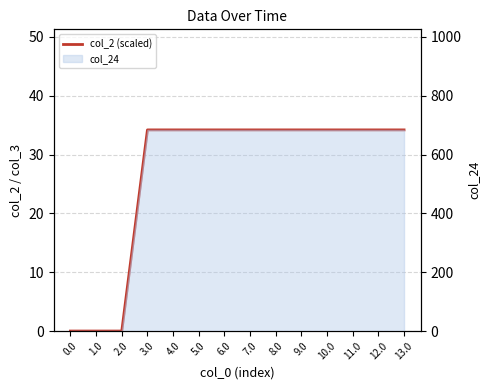

How many positive values are there?

11